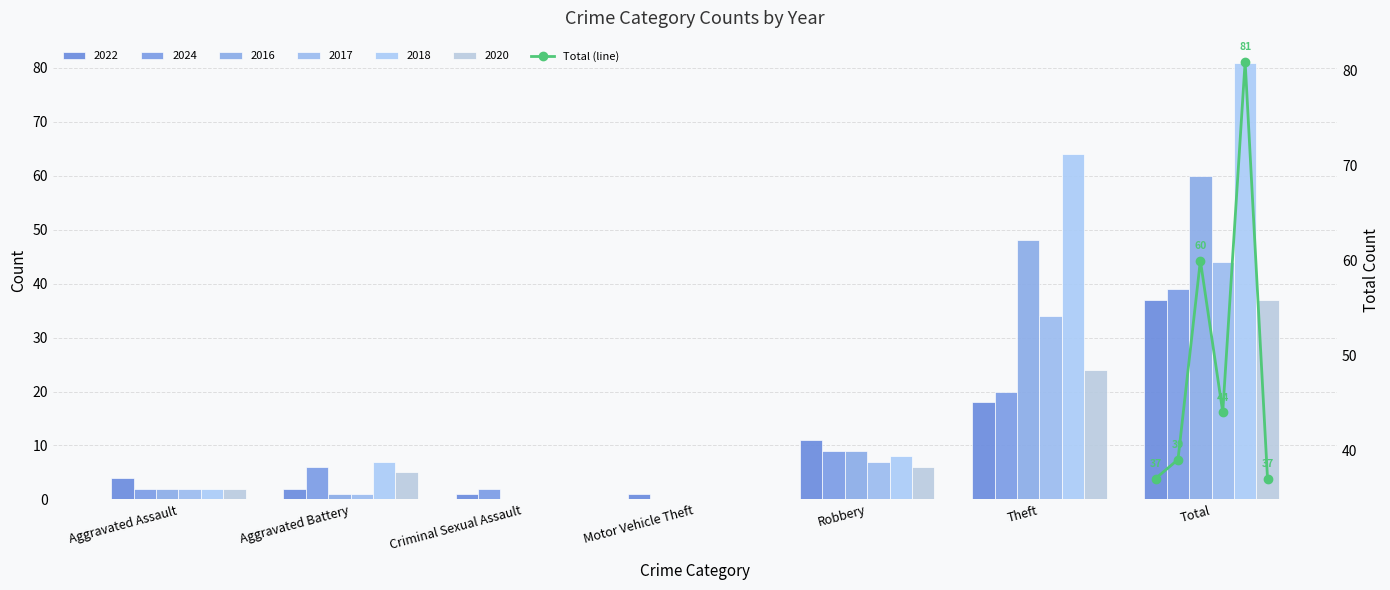

What position from the left is Theft?

6